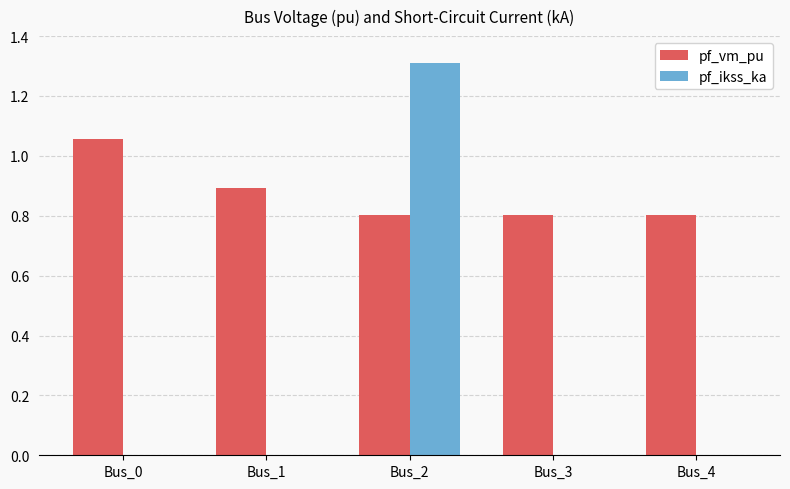

The pf_ikss_ka series shows 1.3 at Bus_2. True or false?

True